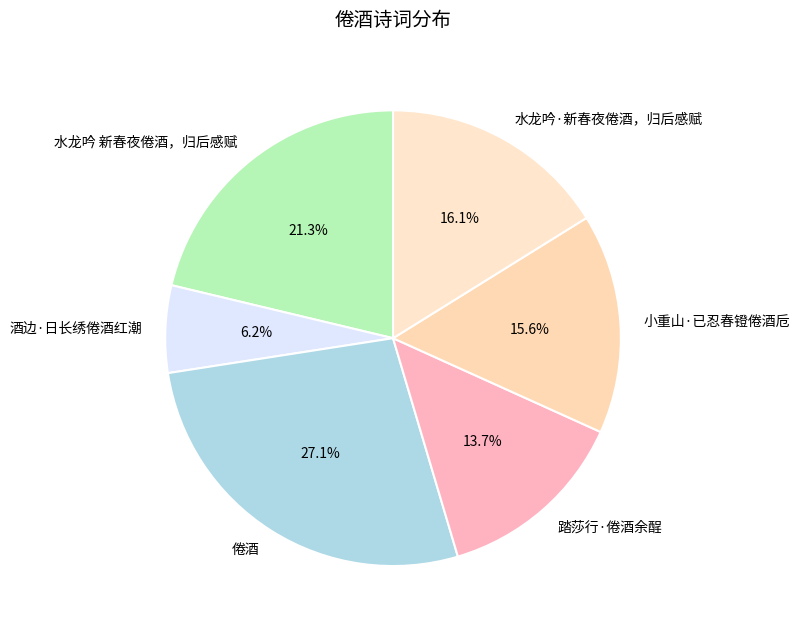

Which category has the smallest portion of the pie?

酒边·日长绣倦酒红潮